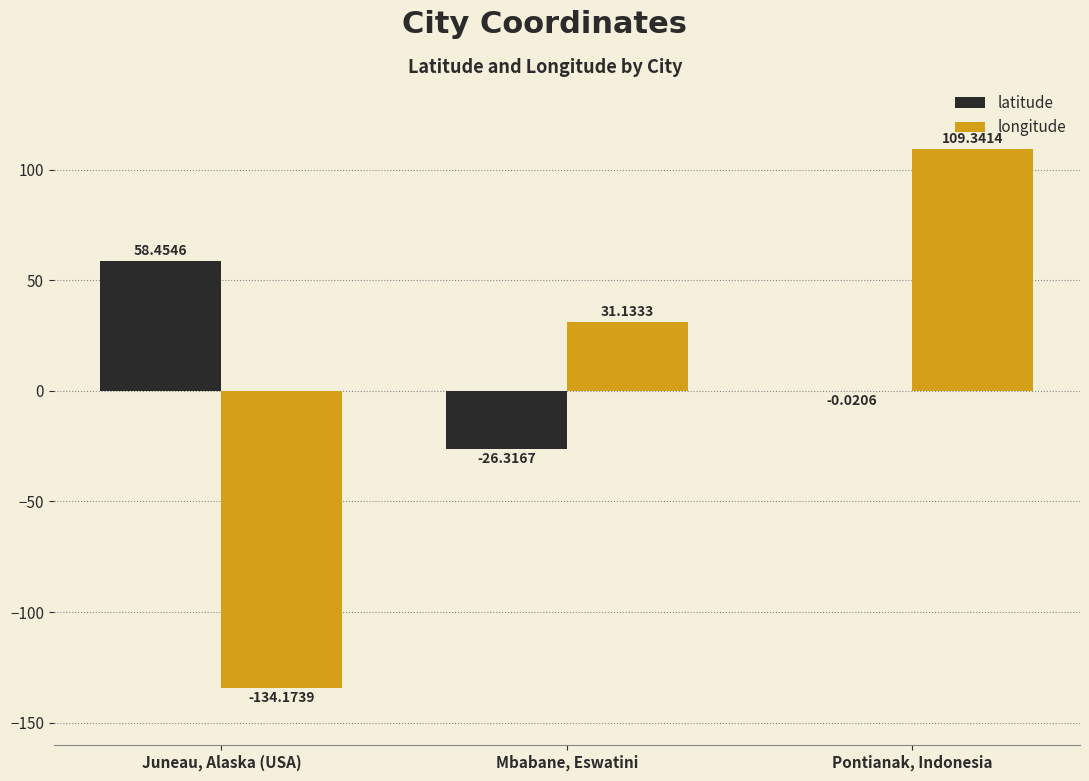

At which label does longitude first exceed 31?

Mbabane, Eswatini